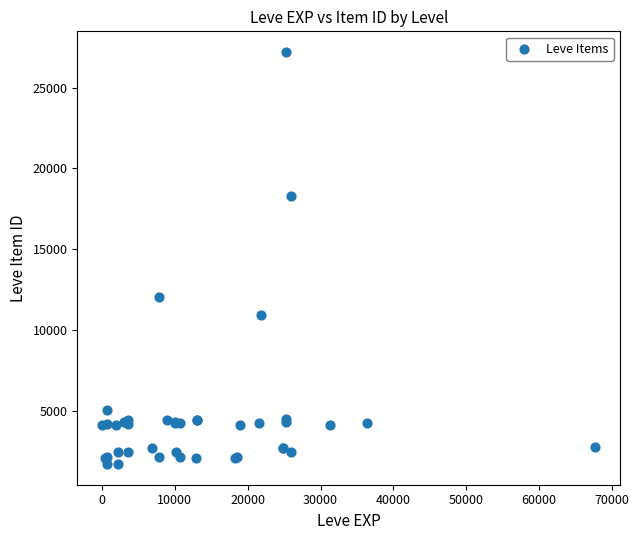

What Y value in the scatter plot is closest to 14448?

12018